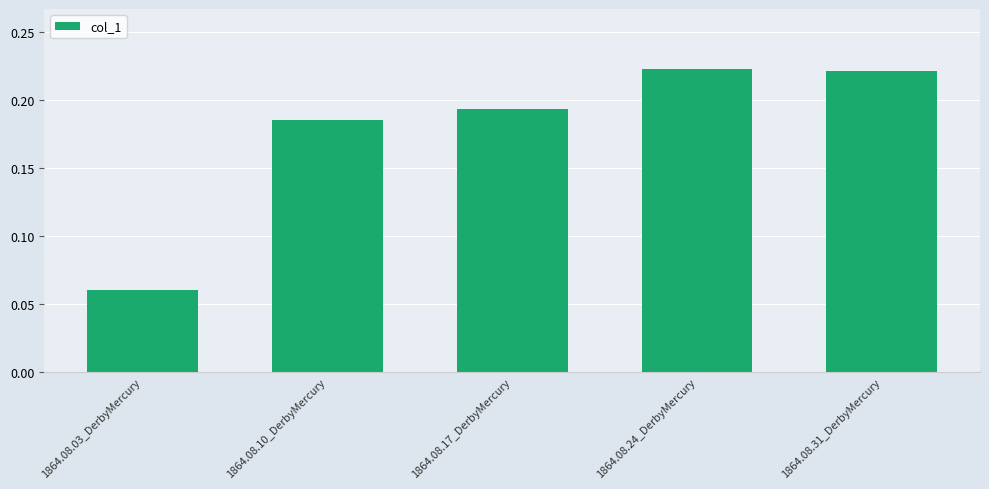

The chart shows a value of 0.1 at 1864.08.31_DerbyMercury. True or false?

False